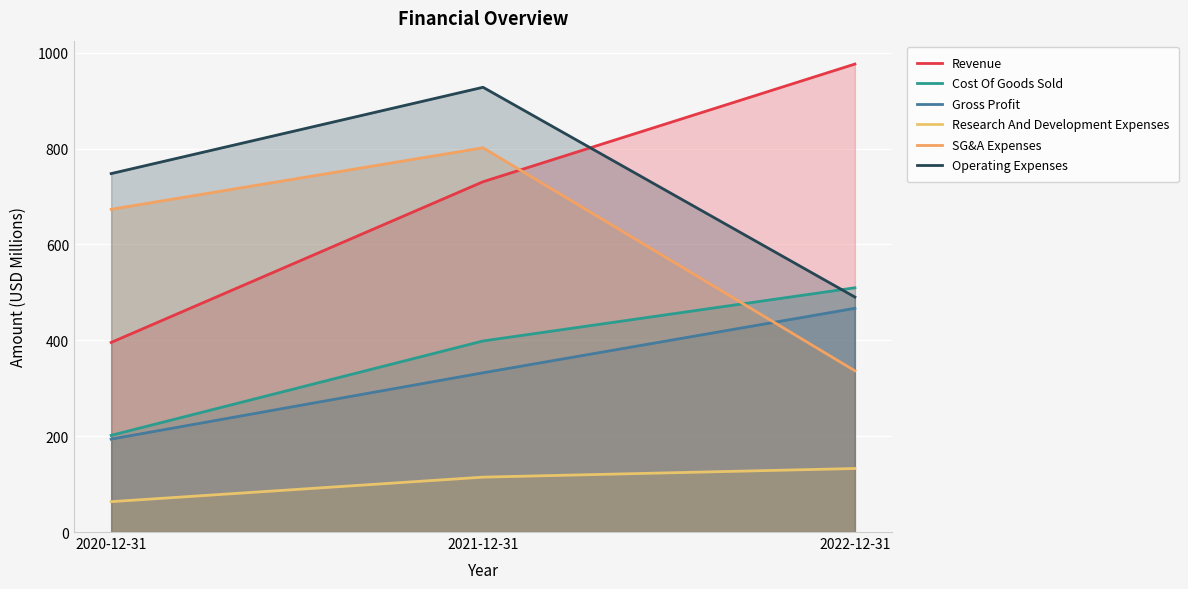

How many data points in Research And Development Expenses are less than 114?

1